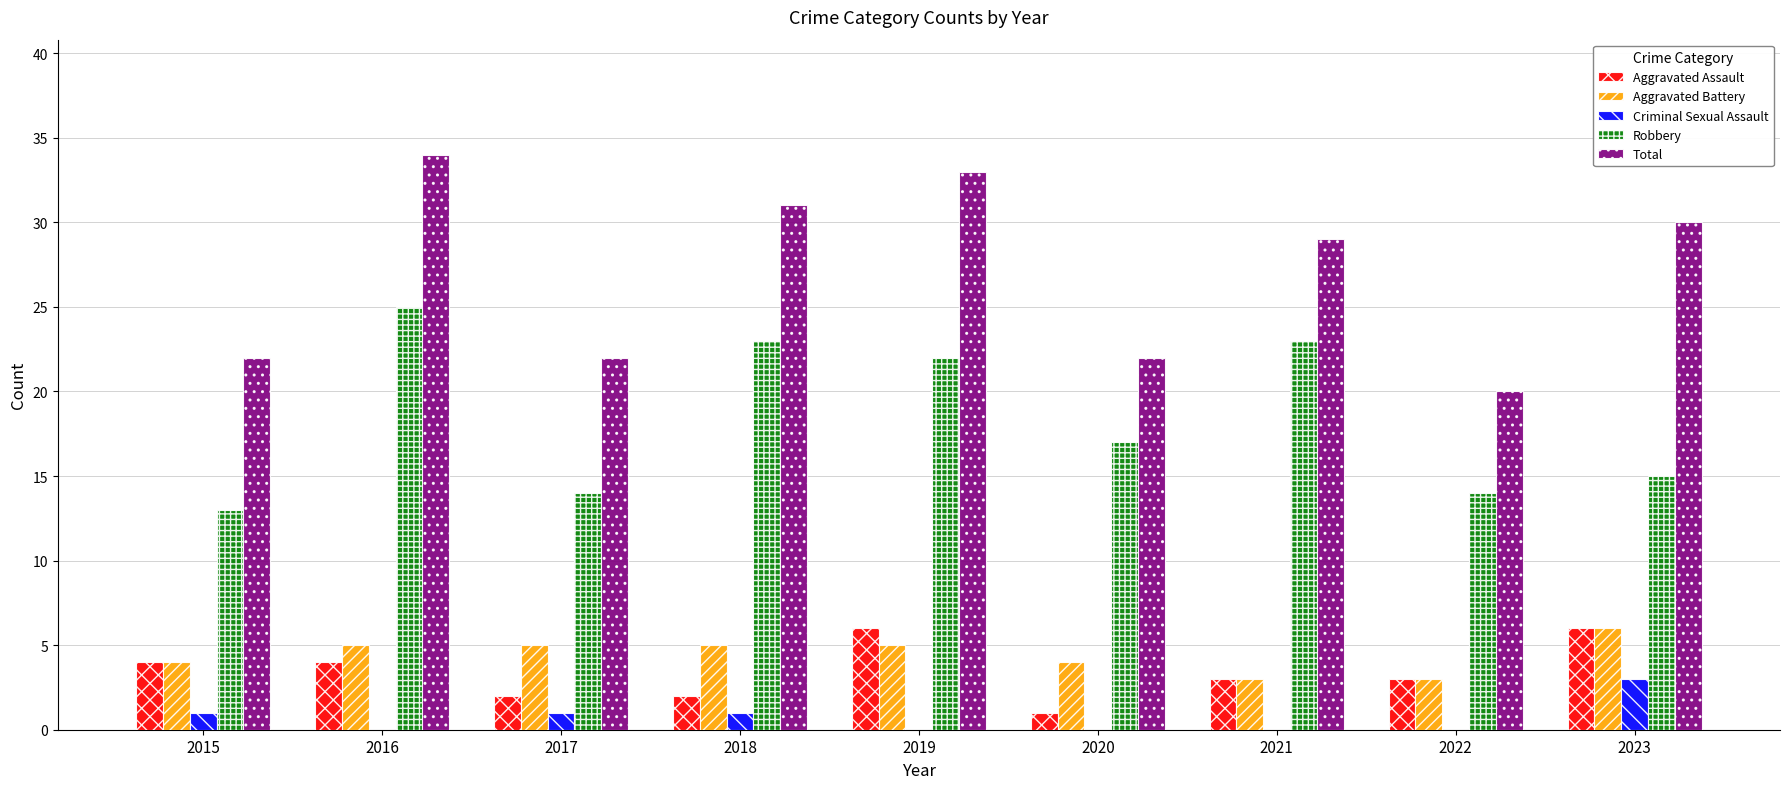

What are all the series names shown in the legend?

Aggravated Assault, Aggravated Battery, Criminal Sexual Assault, Robbery, Total